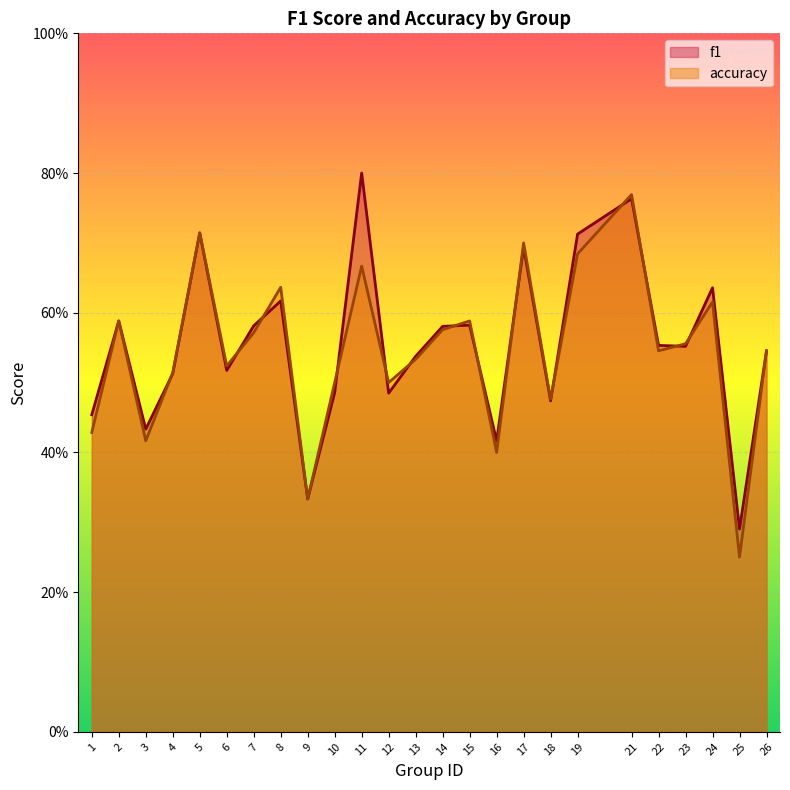

Reading left to right, list all the values displayed in this chart.

f1: 1=0.5	2=0.6	3=0.4	4=0.5	5=0.7	6=0.5	7=0.6	8=0.6	9=0.3	10=0.5	11=0.8	12=0.5	13=0.5	14=0.6	15=0.6	16=0.4	17=0.7	18=0.5	19=0.7	21=0.8	22=0.6	23=0.6	24=0.6	25=0.3	26=0.5
accuracy: 1=0.4	2=0.6	3=0.4	4=0.5	5=0.7	6=0.5	7=0.6	8=0.6	9=0.3	10=0.5	11=0.7	12=0.5	13=0.5	14=0.6	15=0.6	16=0.4	17=0.7	18=0.5	19=0.7	21=0.8	22=0.5	23=0.6	24=0.6	25=0.2	26=0.5